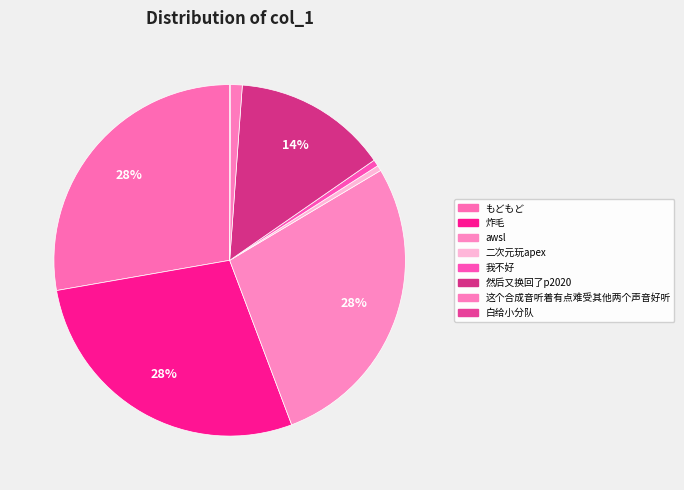

What is the ratio of the value at 然后又换回了p2020 to the value at もどもど?

0.5